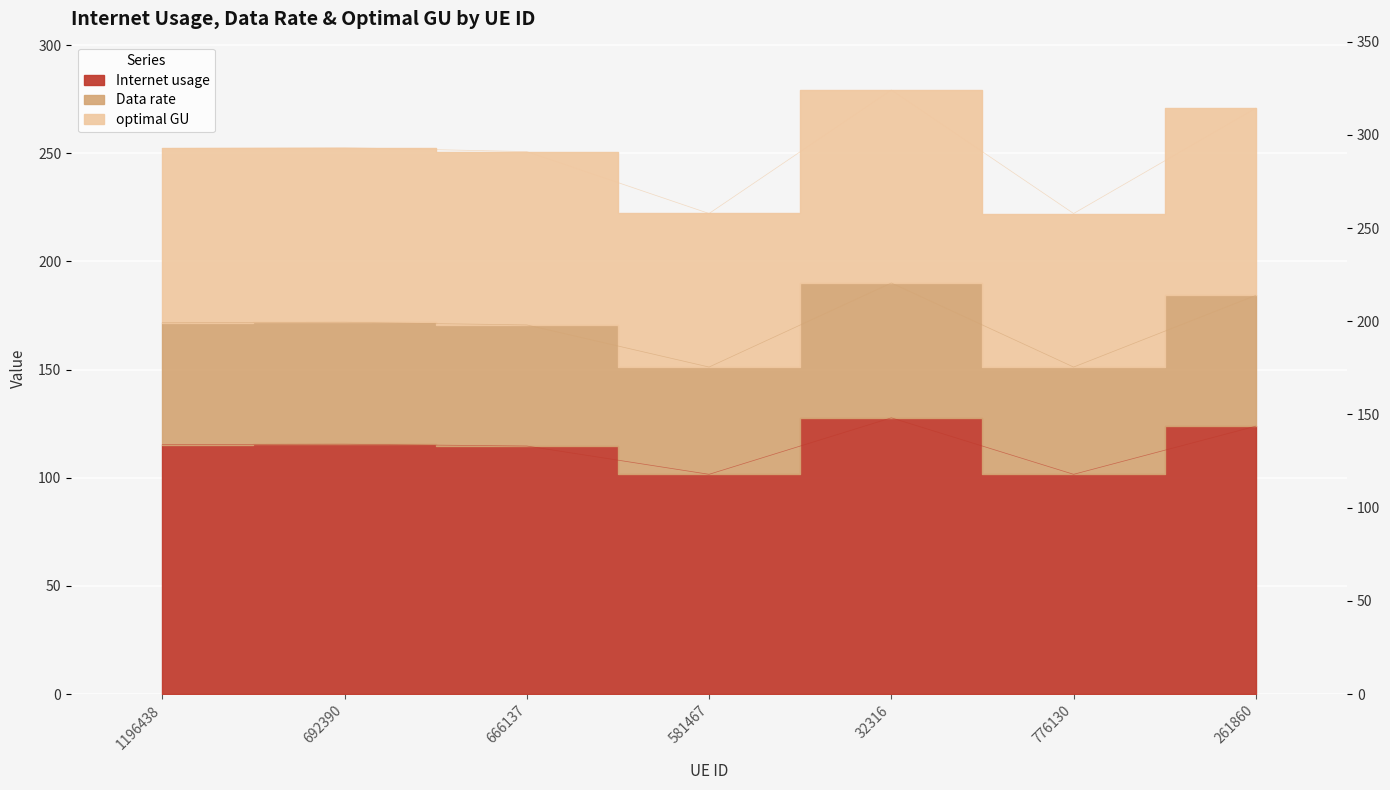

Which label corresponds to the largest value in the chart?

32316